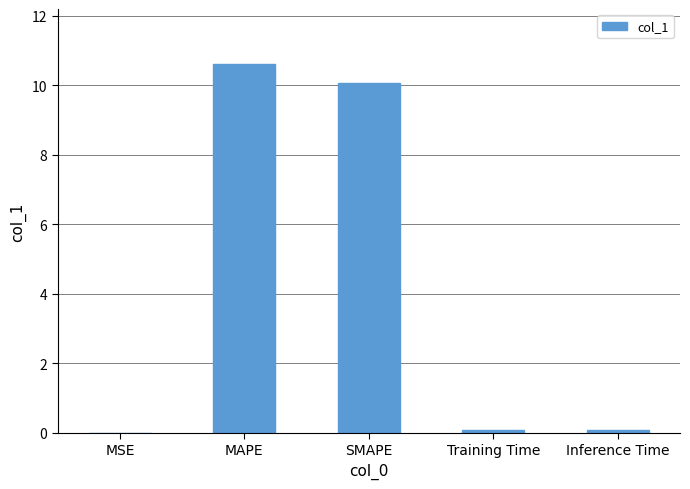

Read the value at MAPE.

10.6